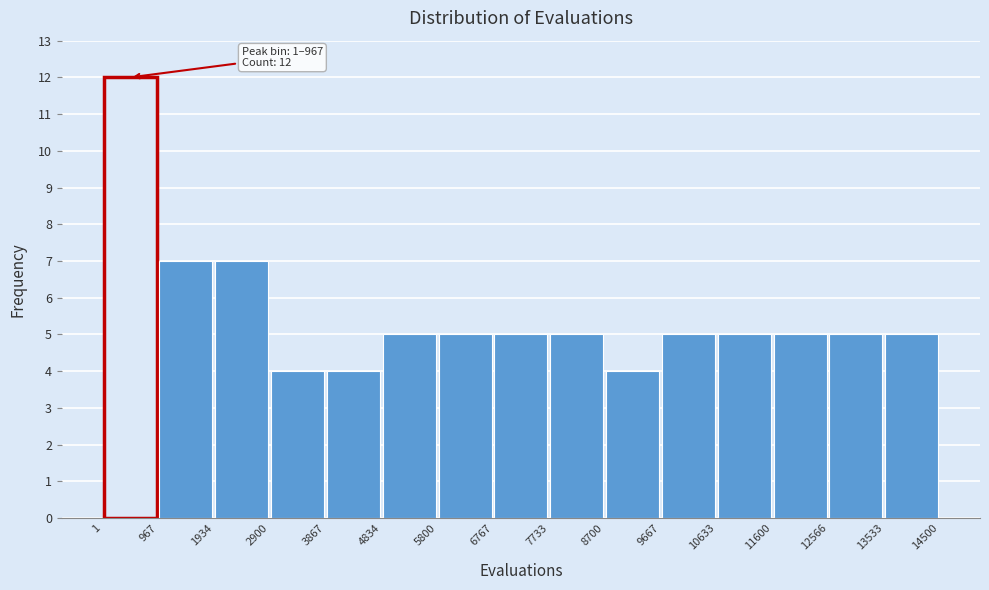

Which range on the x-axis has the tallest bar?

1 to 967